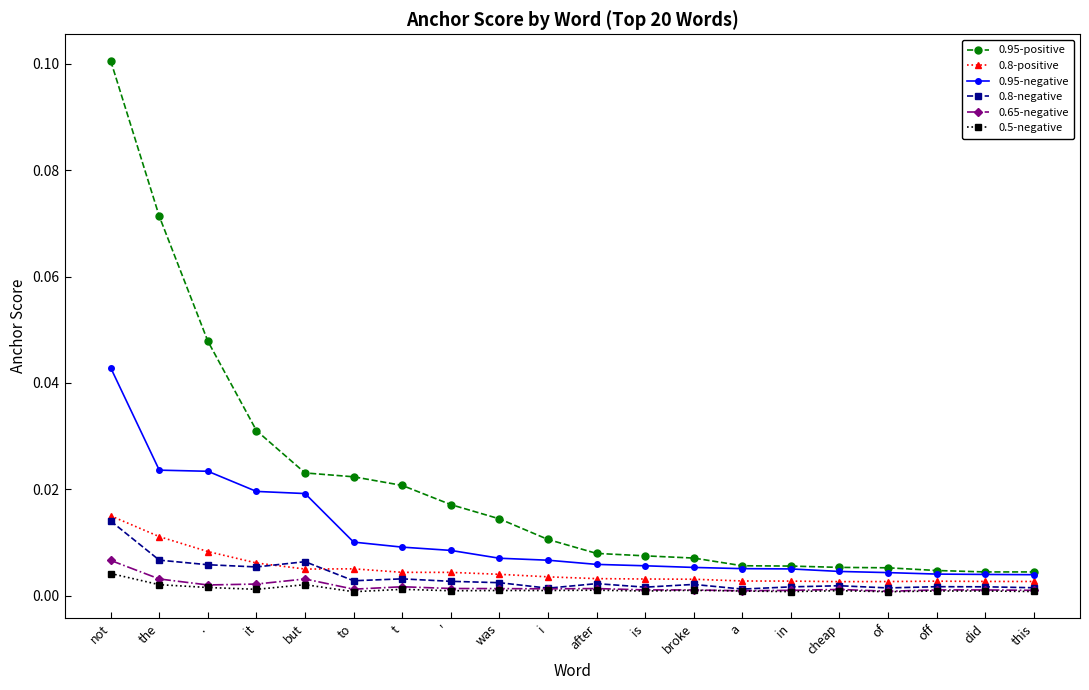

Count the number of data series in this chart.

6